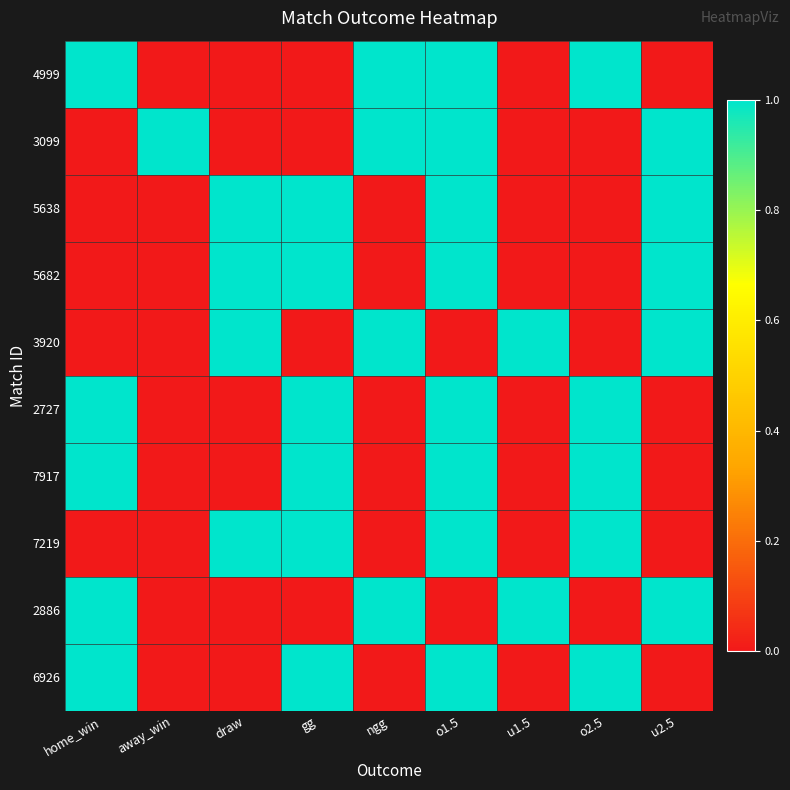

What is the difference between the highest and lowest values at draw?

1